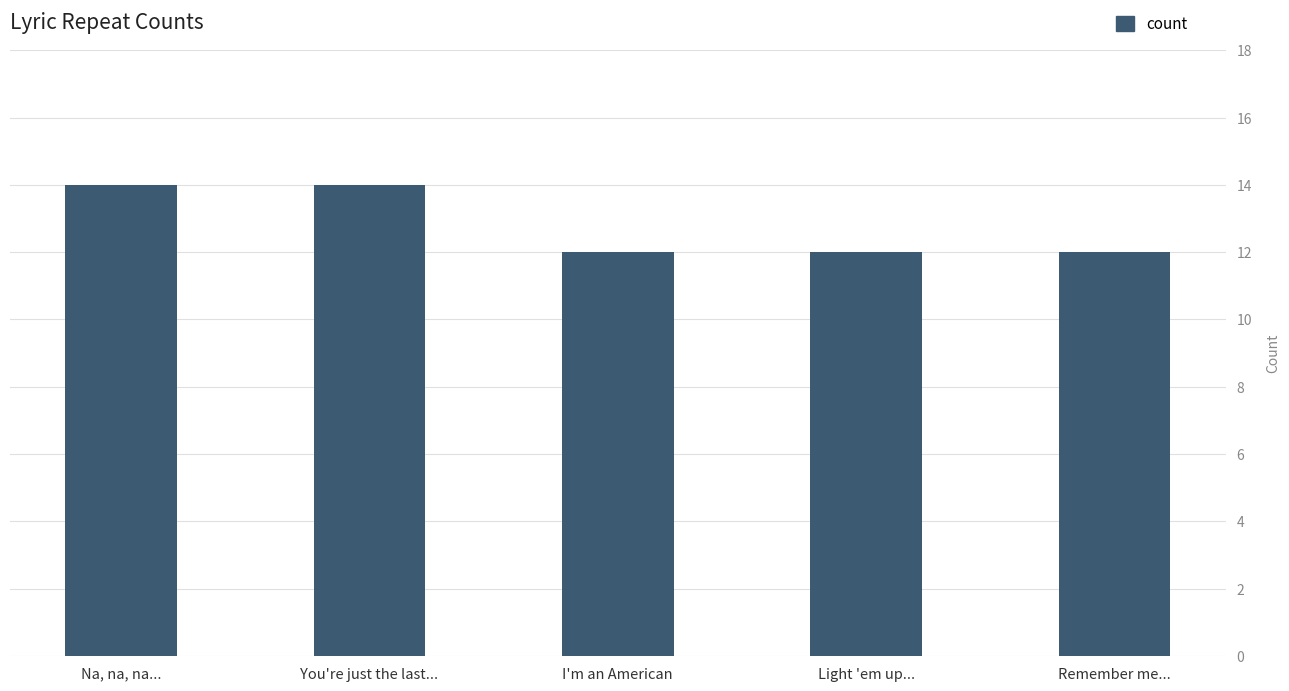

Count the number of categories in the chart.

5